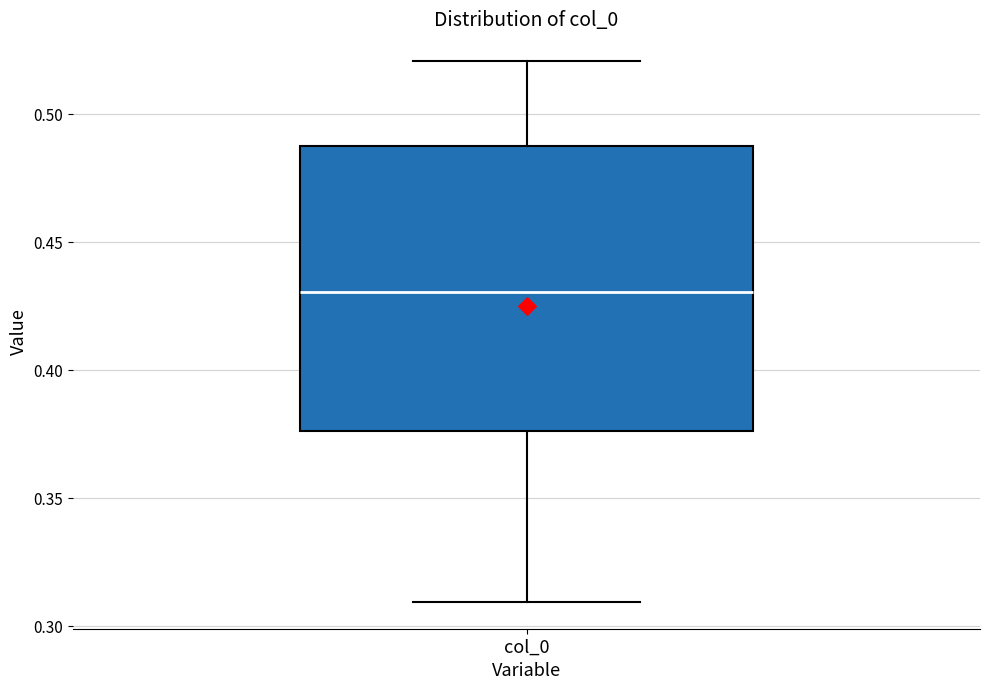

Where does the upper whisker of the box for col_0 end on the y-axis? The values are not printed on the chart, so give them approximately, as read against the axis.

0.520